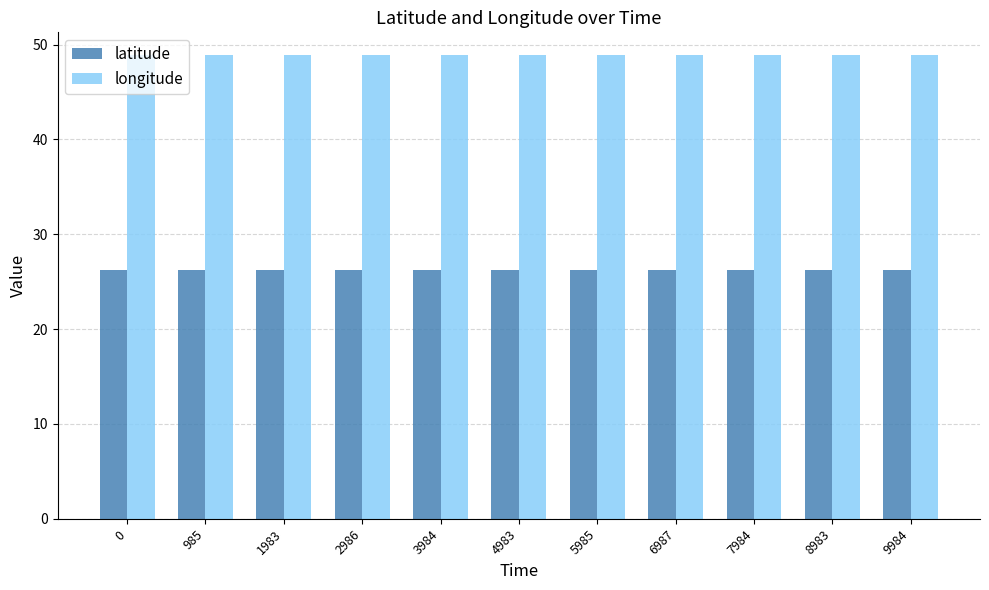

Reading right to left, extract all data points from this chart.

latitude: 9984=26.3	8983=26.3	7984=26.3	6987=26.3	5985=26.3	4983=26.3	3984=26.3	2986=26.3	1983=26.3	985=26.3	0=26.3
longitude: 9984=48.8	8983=48.8	7984=48.8	6987=48.8	5985=48.8	4983=48.8	3984=48.8	2986=48.8	1983=48.8	985=48.8	0=48.8